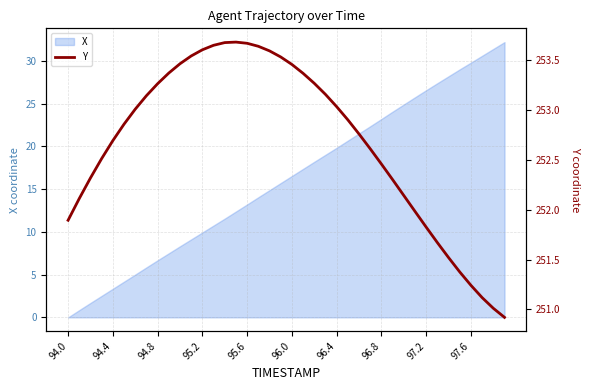

True or false: X has a value of 13.2 at 95.6.

True